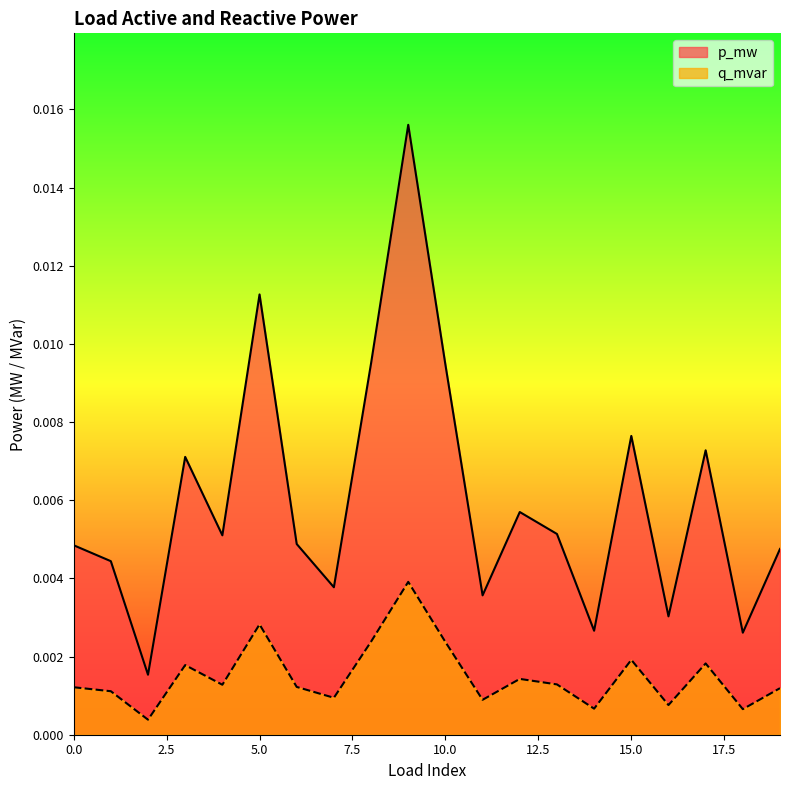

Rank the categories by q_mvar value from highest to lowest.

9, 5, 8, 10, 15, 17, 3, 12, 13, 4, 6, 0, 19, 1, 7, 11, 16, 14, 18, 2